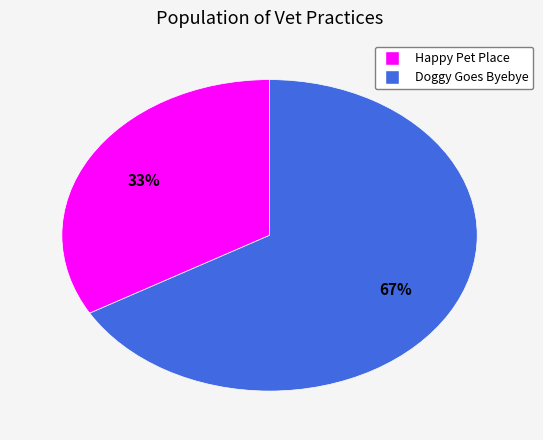

Approximately how many times larger is the value at Doggy Goes Byebye compared to Happy Pet Place?

2.0